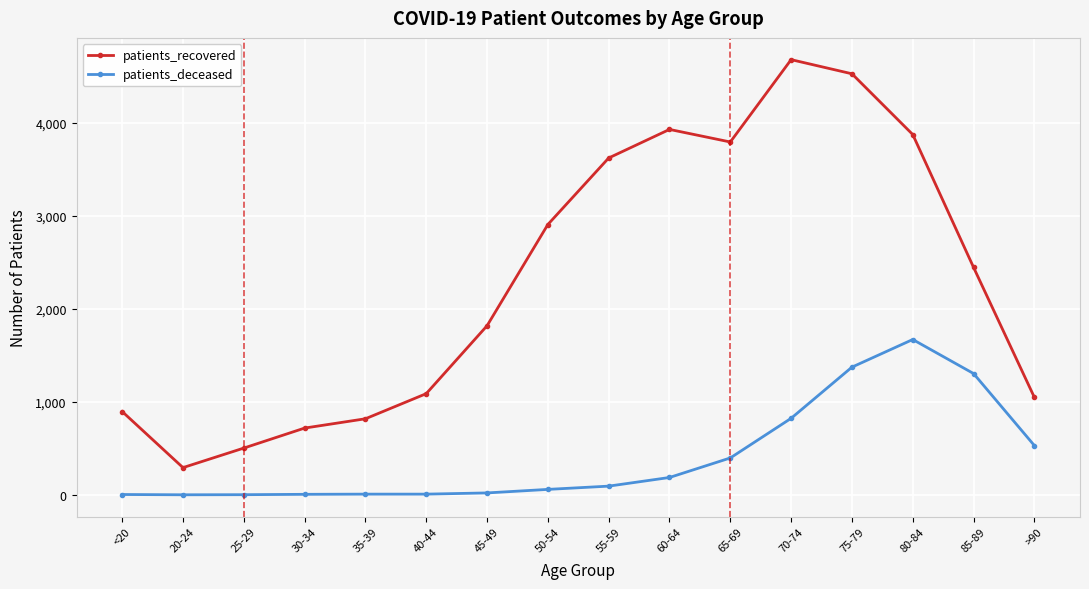

How many values in the patients_recovered series are below 2445?

8